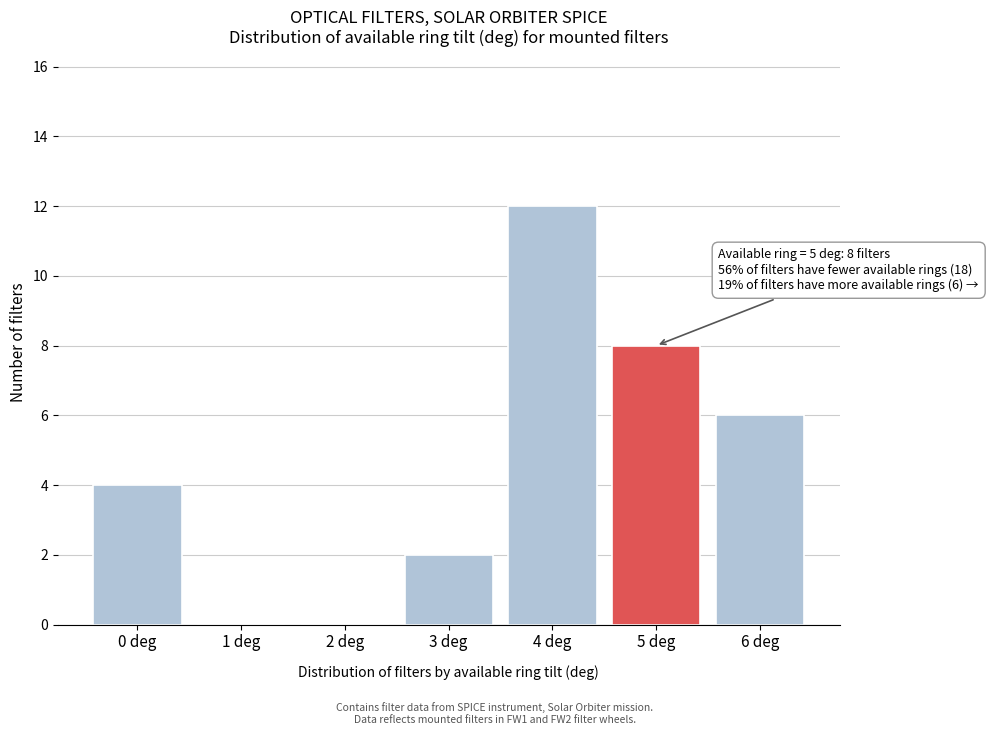

Over which range of the x-axis is the bar tallest?

3.5 to 4.5